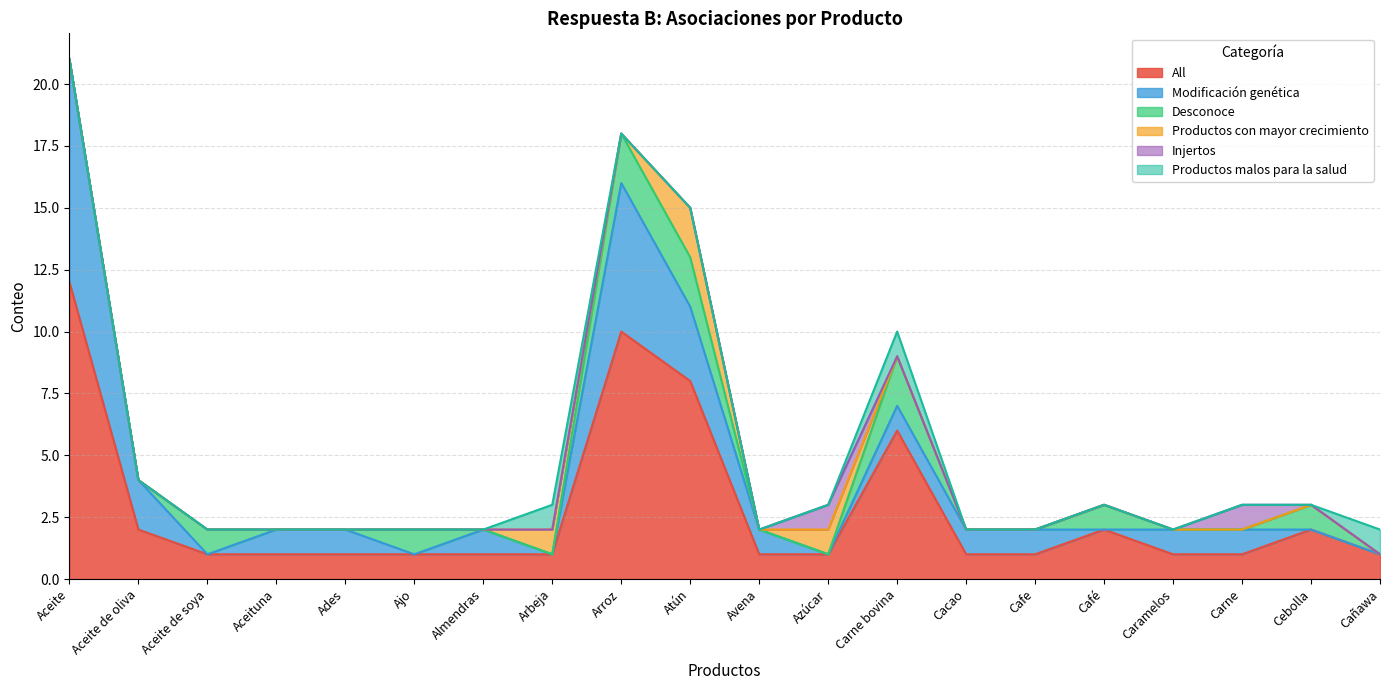

What position from the right is Caramelos?

4